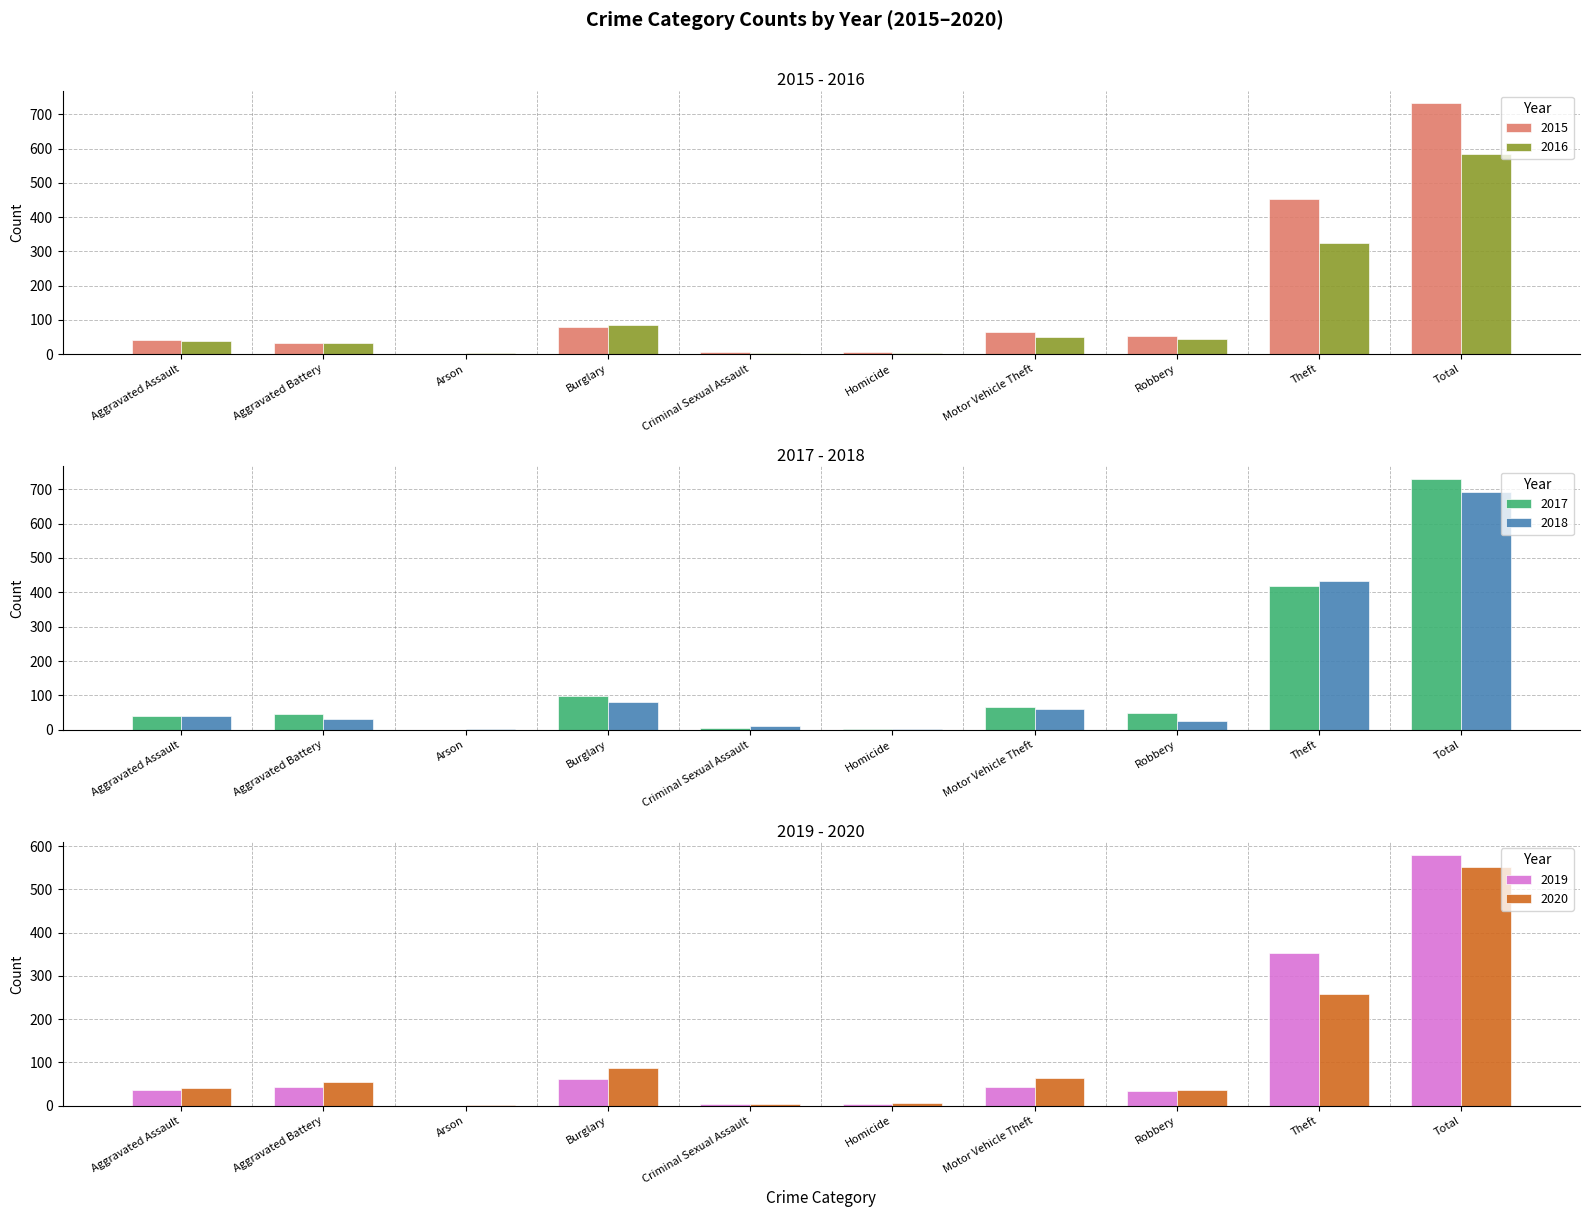

Read the 2017 value at Robbery.

49